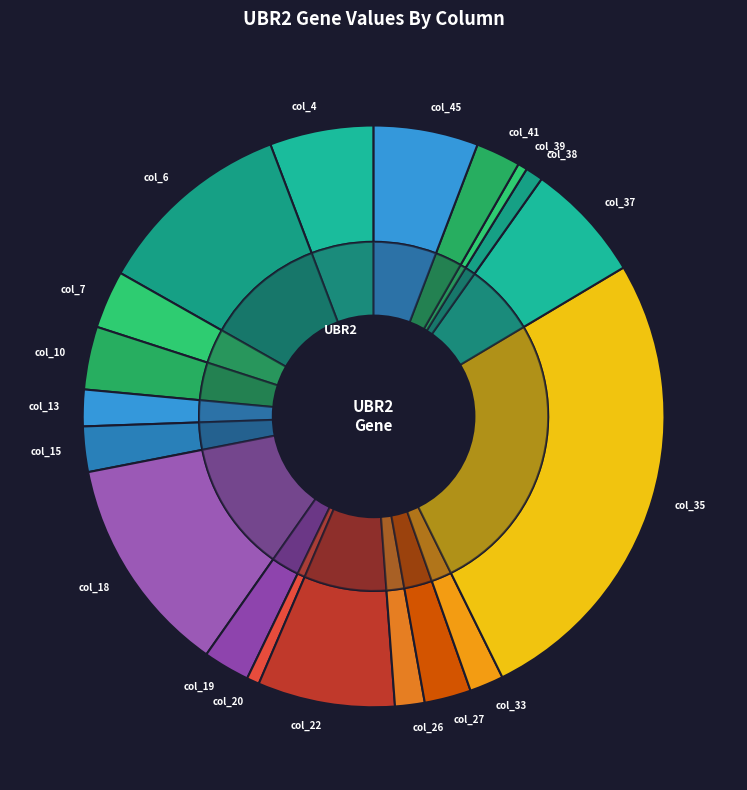

Rank the categories by value from lowest to highest.

col_39, col_20, col_38, col_26, col_33, col_13, col_41, col_15, col_19, col_27, col_7, col_10, col_4, col_45, col_37, col_22, col_6, col_18, col_35